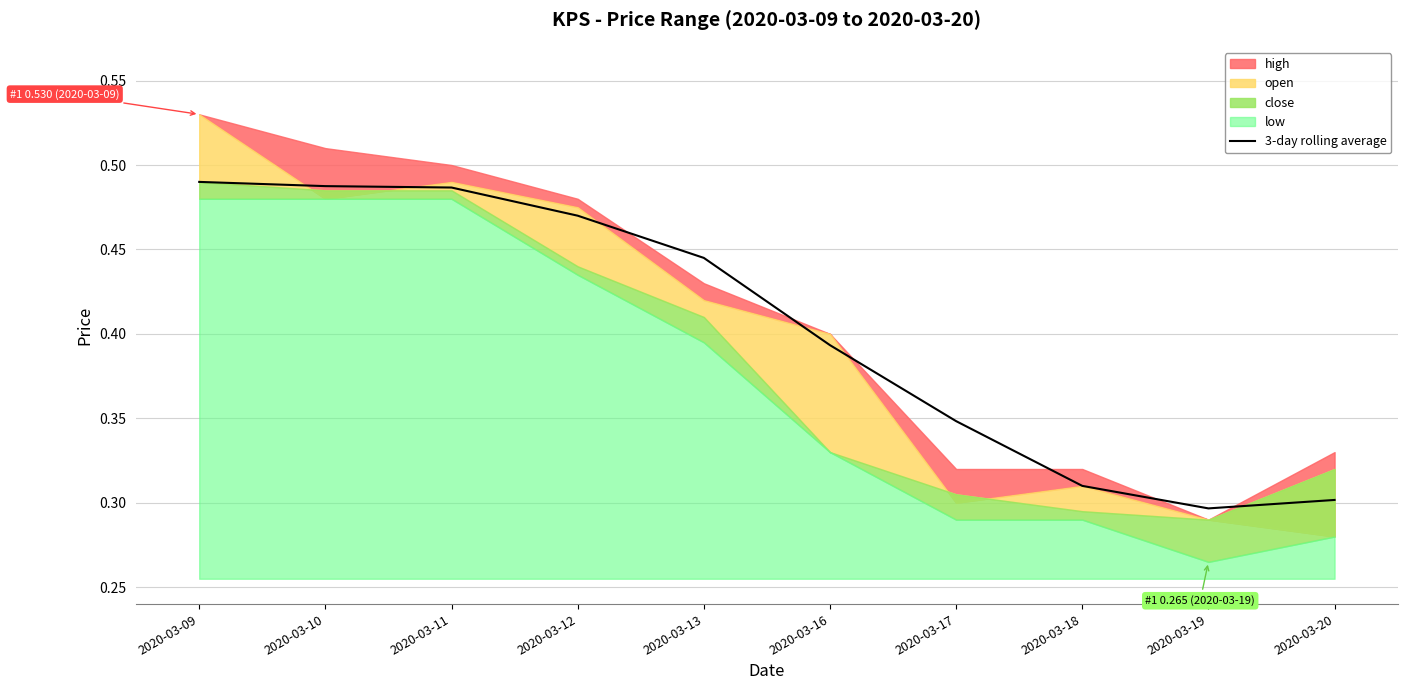

True or false: the data has more than 2 interior local peaks.

False